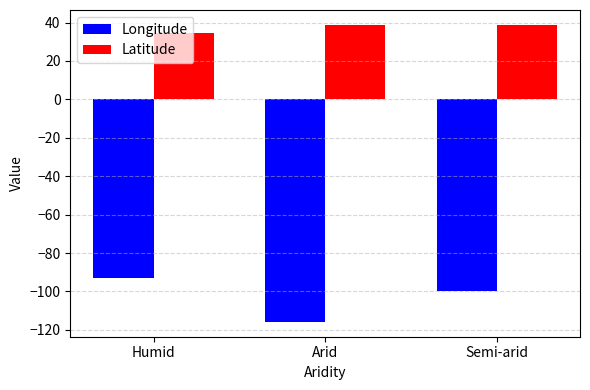

What is the sum of the Latitude values at Arid and Semi-arid?

77.5